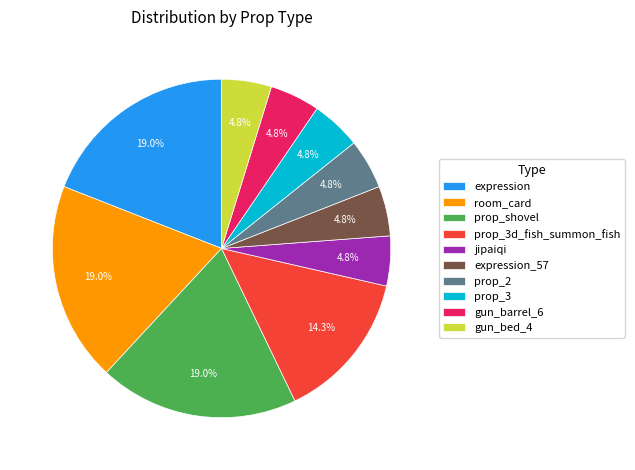

How many slices are in this pie chart?

10